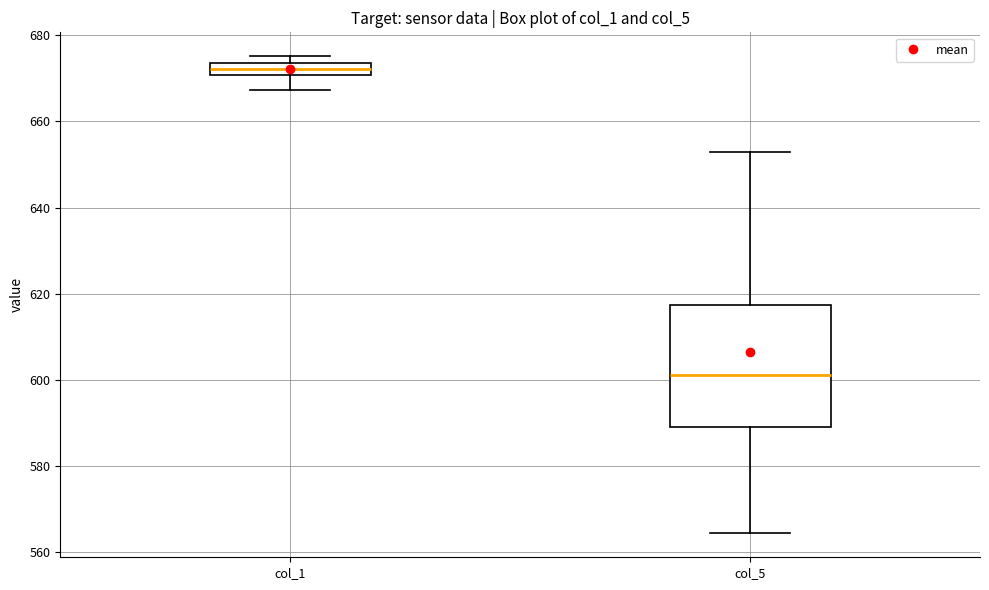

Comparing the boxes themselves (not the whiskers), which one is the tallest?

col_5